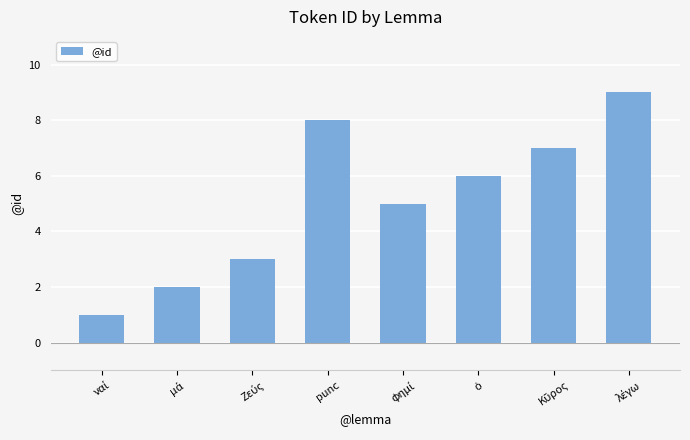

Does the chart contain stacked bars?

No